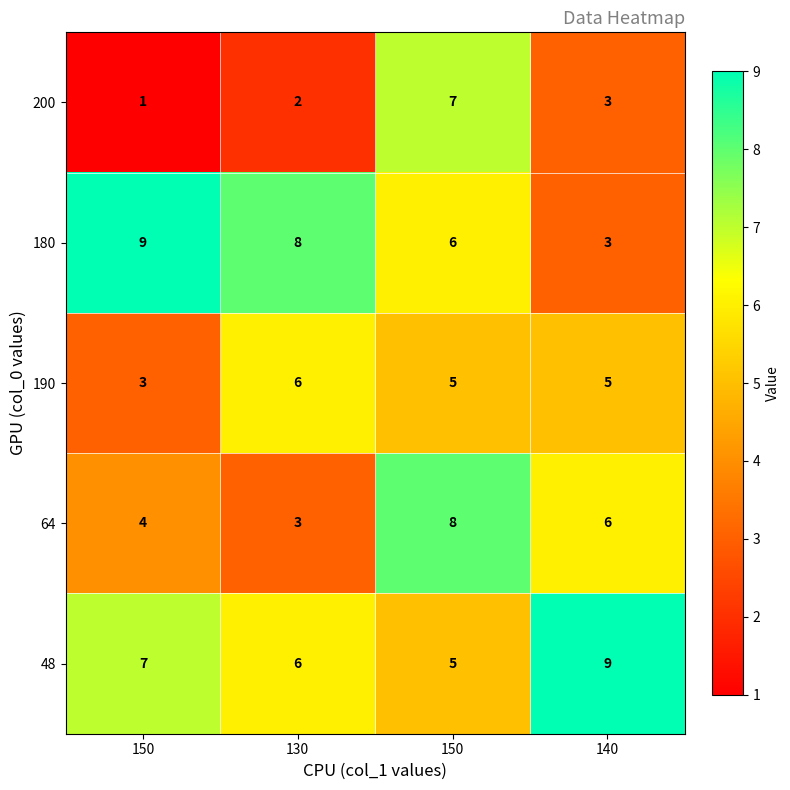

What is the spread (max minus min) of values at 140?

6